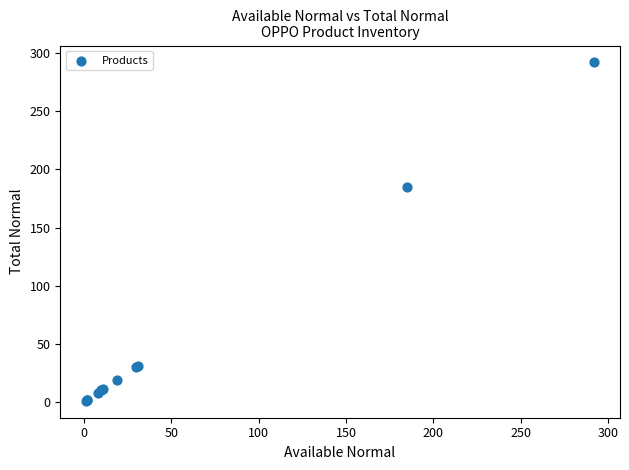

What Y value in the scatter plot is closest to 146?

185